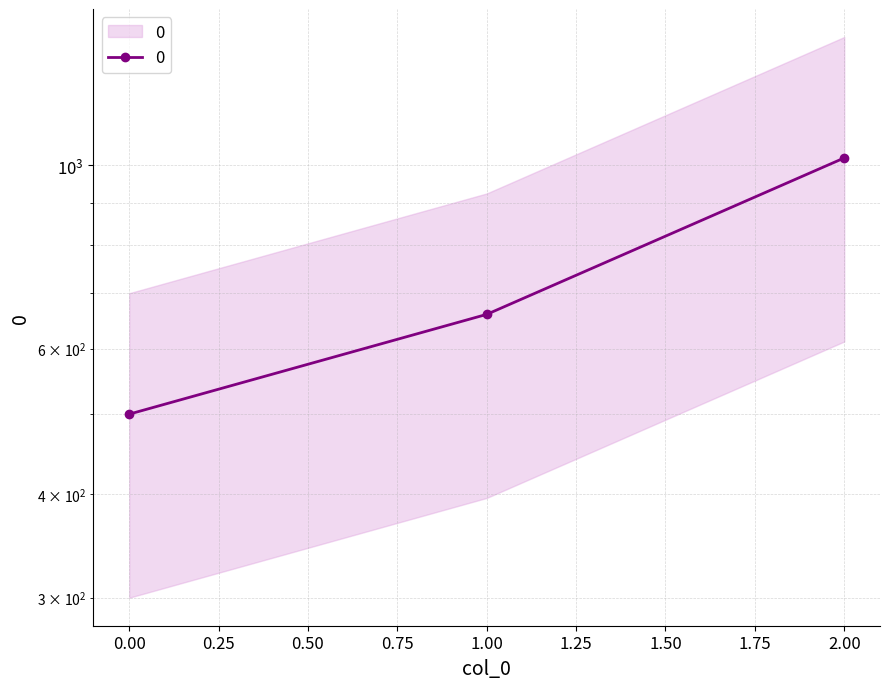

List the labels in order of value, largest first.

2, 1, 0